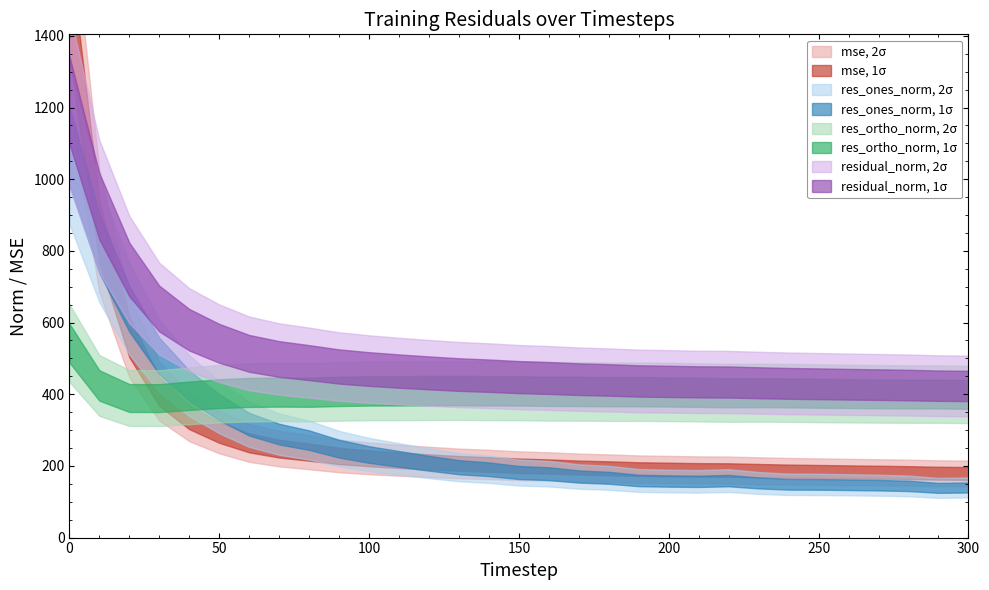

What is the value of the res_ones_norm point at the 9th from the left?

271.9